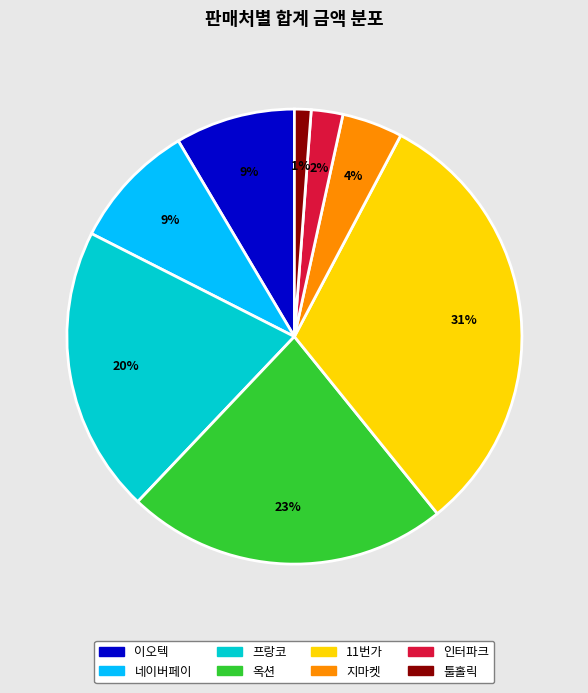

How many slices are in this pie chart?

8